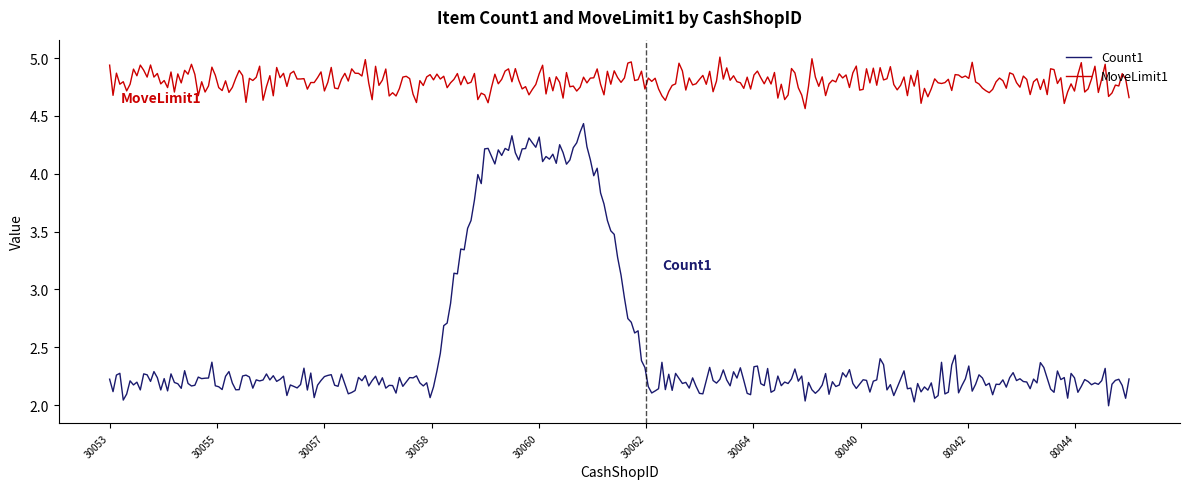

True or false: MoveLimit1 and Count1 intersect in this chart.

False